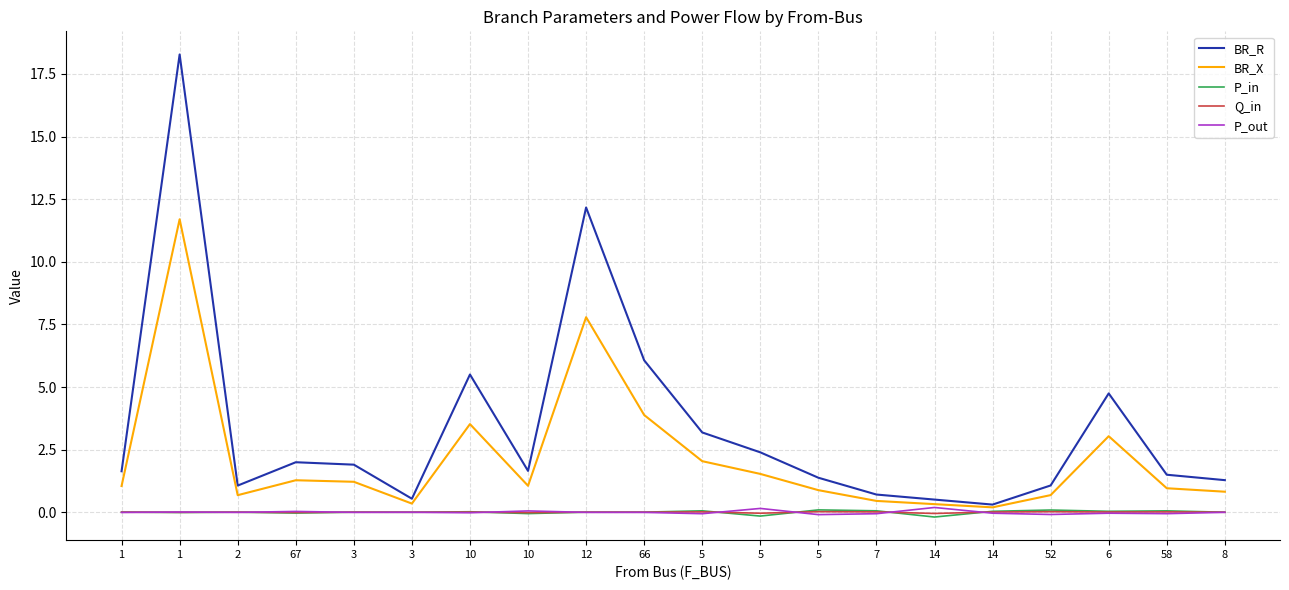

What is the greatest value displayed?

18.3